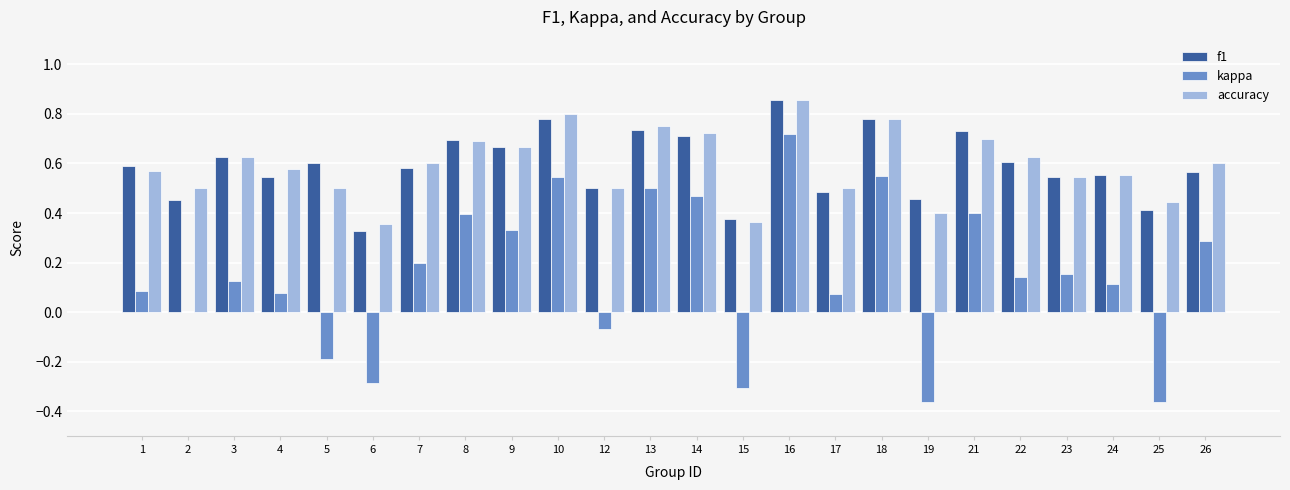

Is it true that kappa equals 0.3 at 7?

False